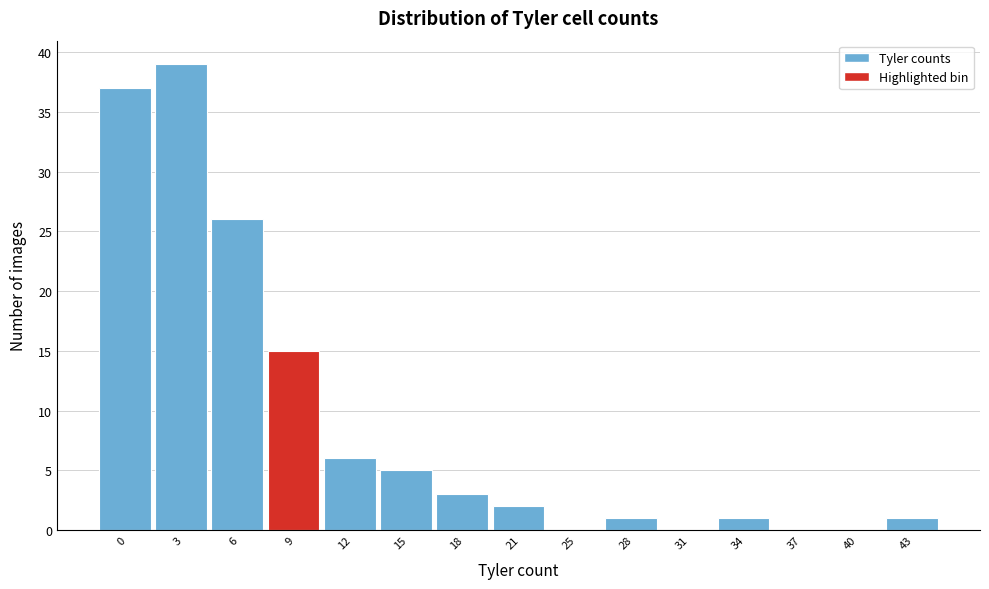

Reading left to right, extract all data points from this chart.

0=37	3=39	6=26	9=15	12=6	15=5	18=3	21=2	25=0	28=1	31=0	34=1	37=0	40=0	43=1